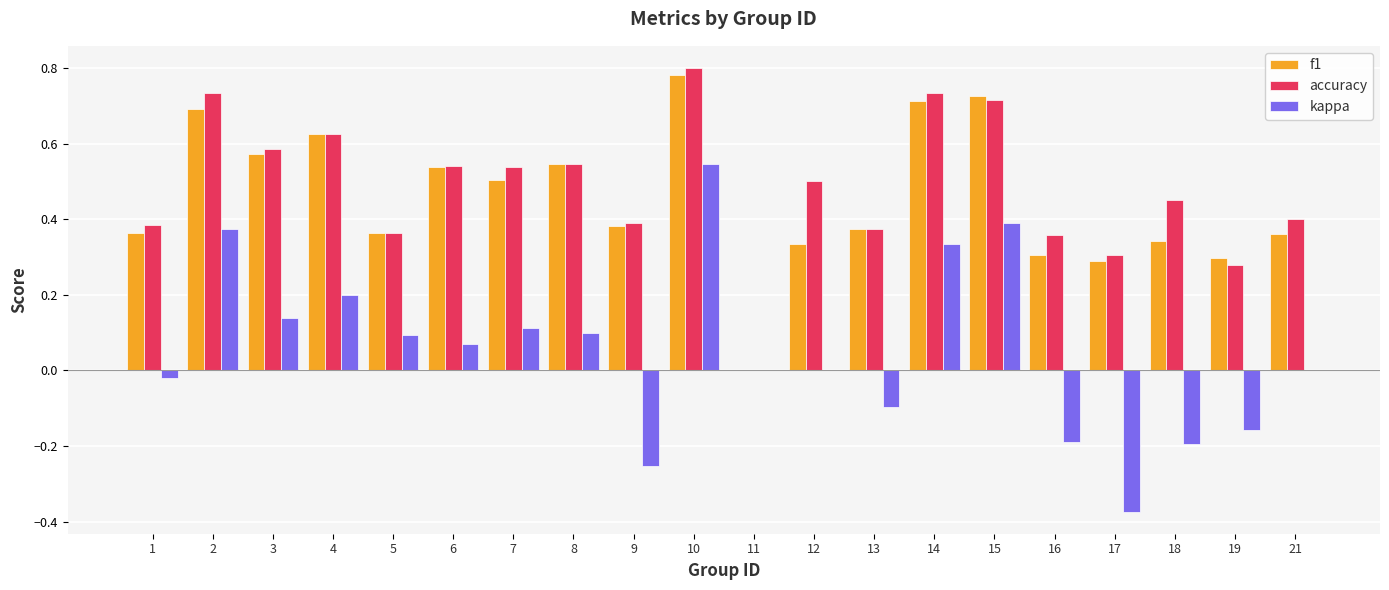

True or false: f1 has a value of 0.4 at 13.

True